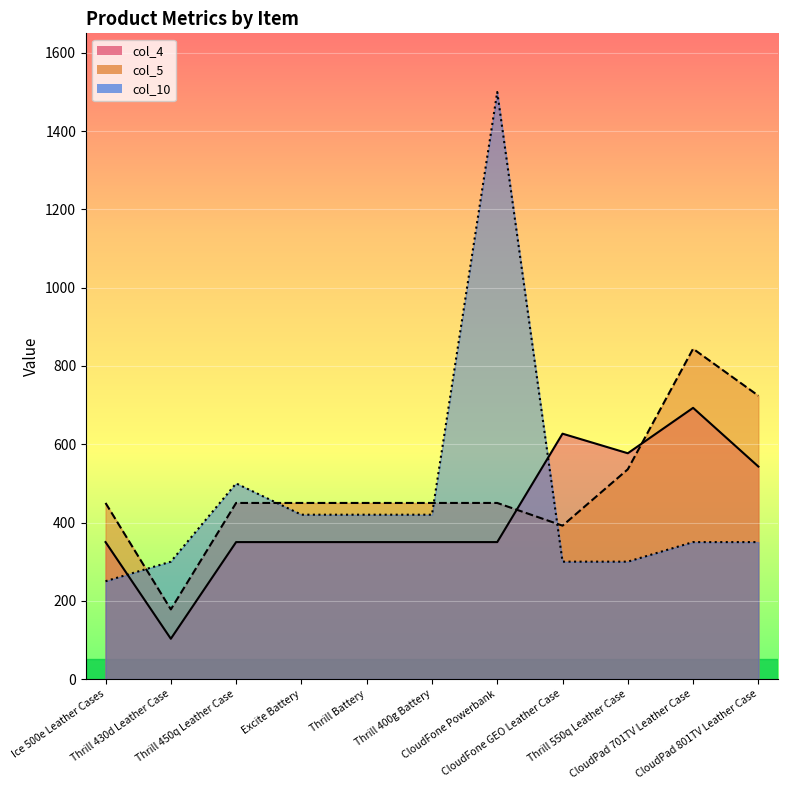

How many distinct data groups are displayed?

3